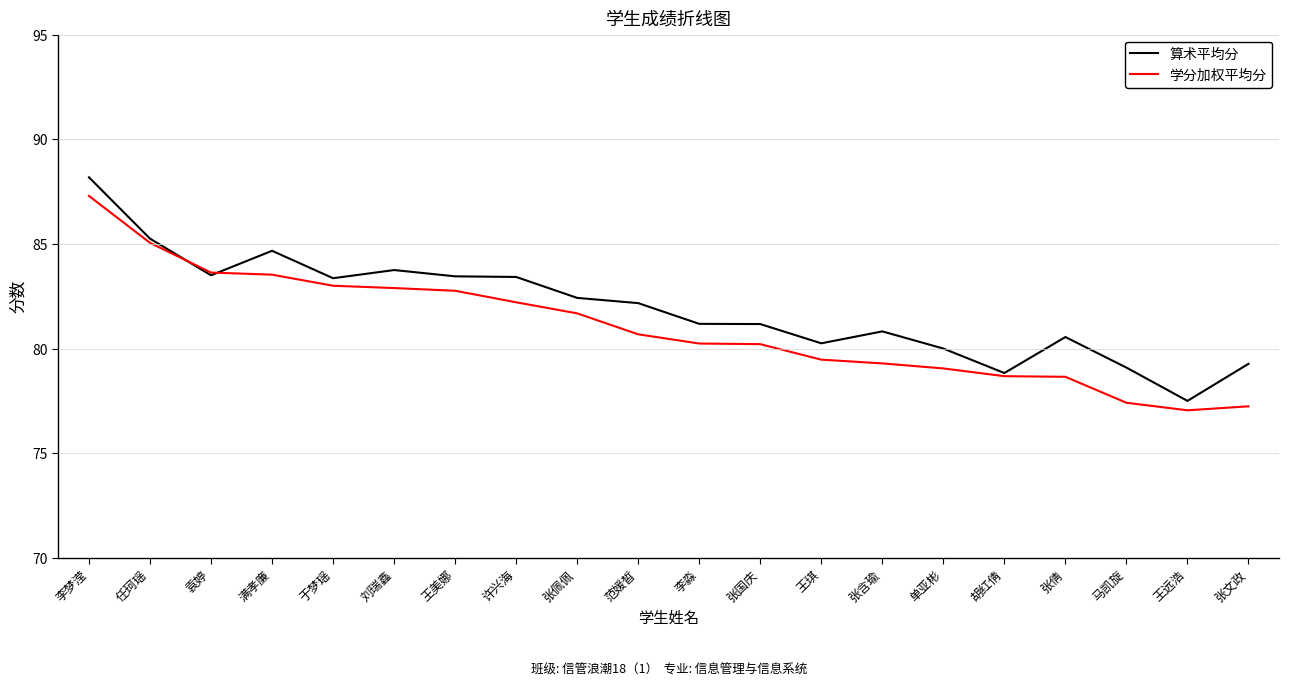

What is the spread (max minus min) of values at 王琪?

0.8